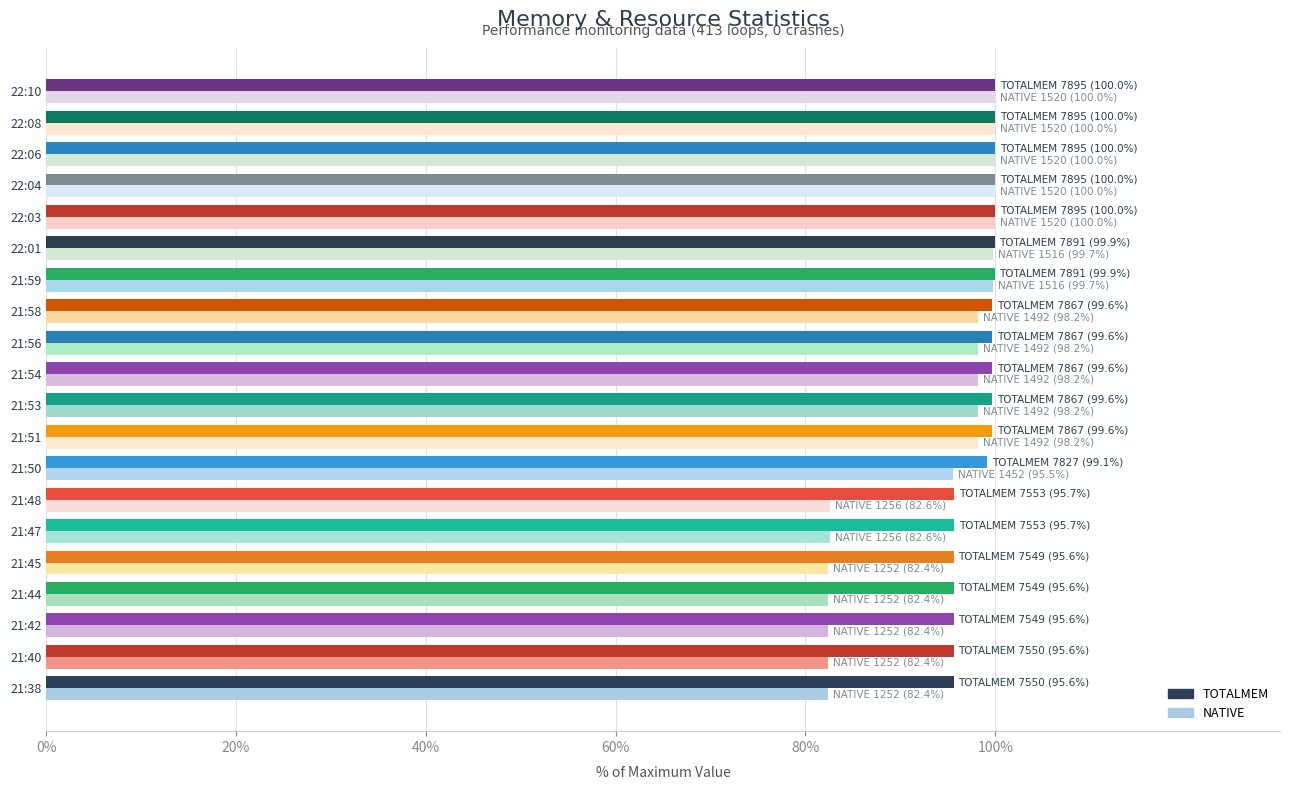

At which label is NATIVE closest to 91?

21:50